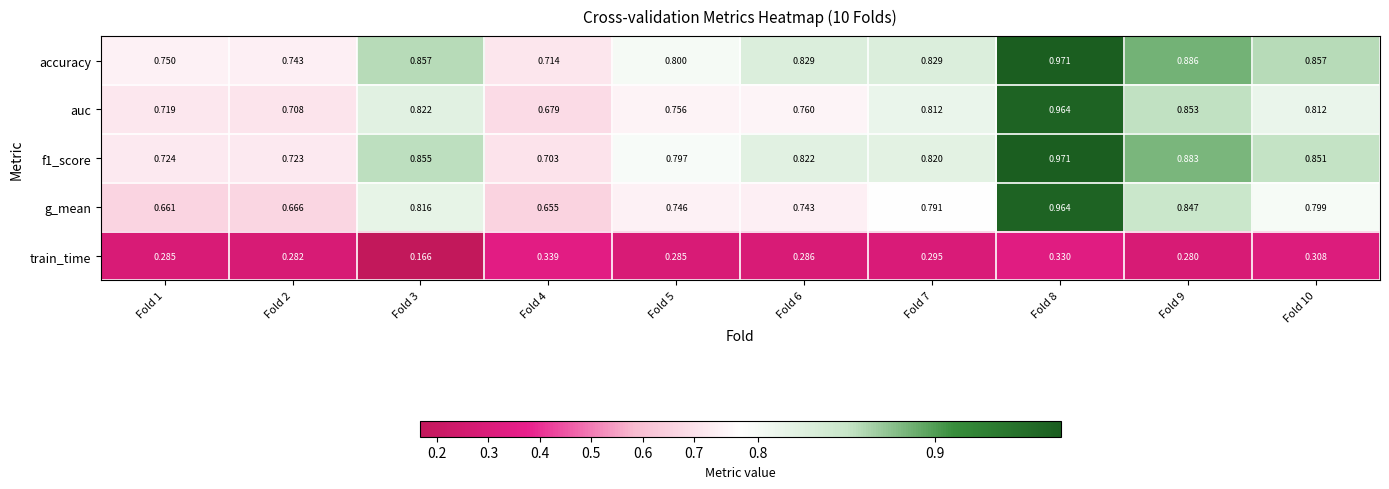

Which series has the largest total across all categories?

accuracy